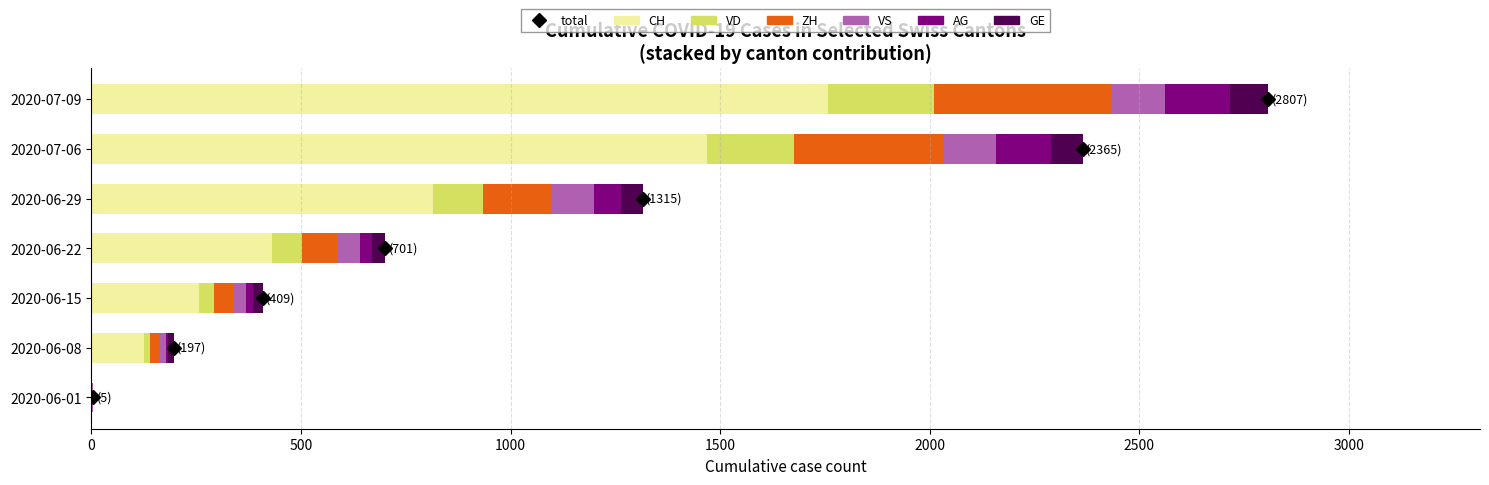

At which category is the sum across all series the highest?

2020-07-09